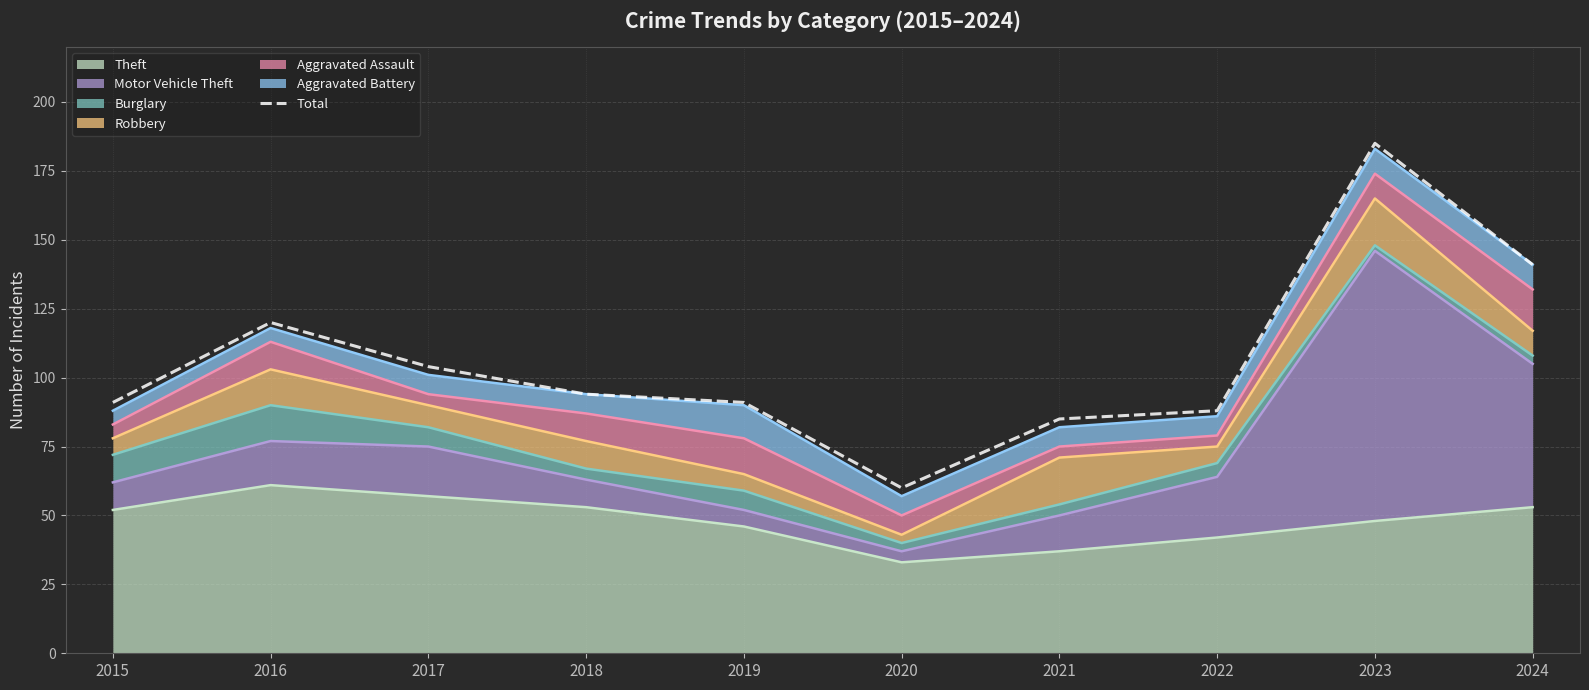

Reading left to right, what are all the values shown in this chart?

2015=91	2016=120	2017=104	2018=94	2019=91	2020=60	2021=85	2022=88	2023=185	2024=141